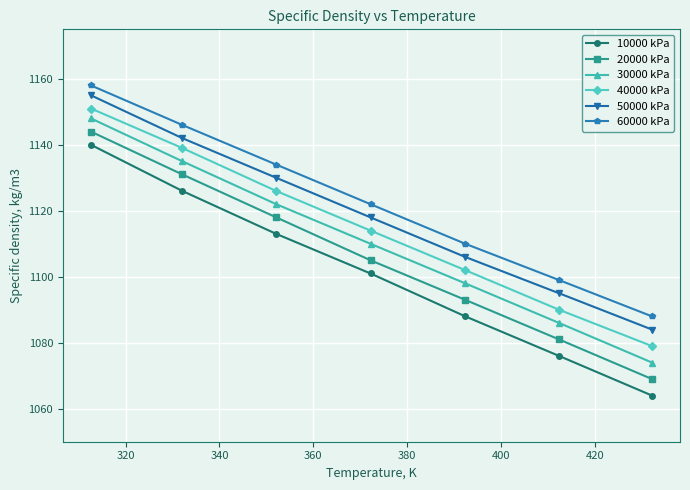

Reading left to right, transcribe all the data shown in this chart.

10000 kPa: 1140	1126	1113	1101	1088	1076	1064
20000 kPa: 1144	1131	1118	1105	1093	1081	1069
30000 kPa: 1148	1135	1122	1110	1098	1086	1074
40000 kPa: 1151	1139	1126	1114	1102	1090	1079
50000 kPa: 1155	1142	1130	1118	1106	1095	1084
60000 kPa: 1158	1146	1134	1122	1110	1099	1088